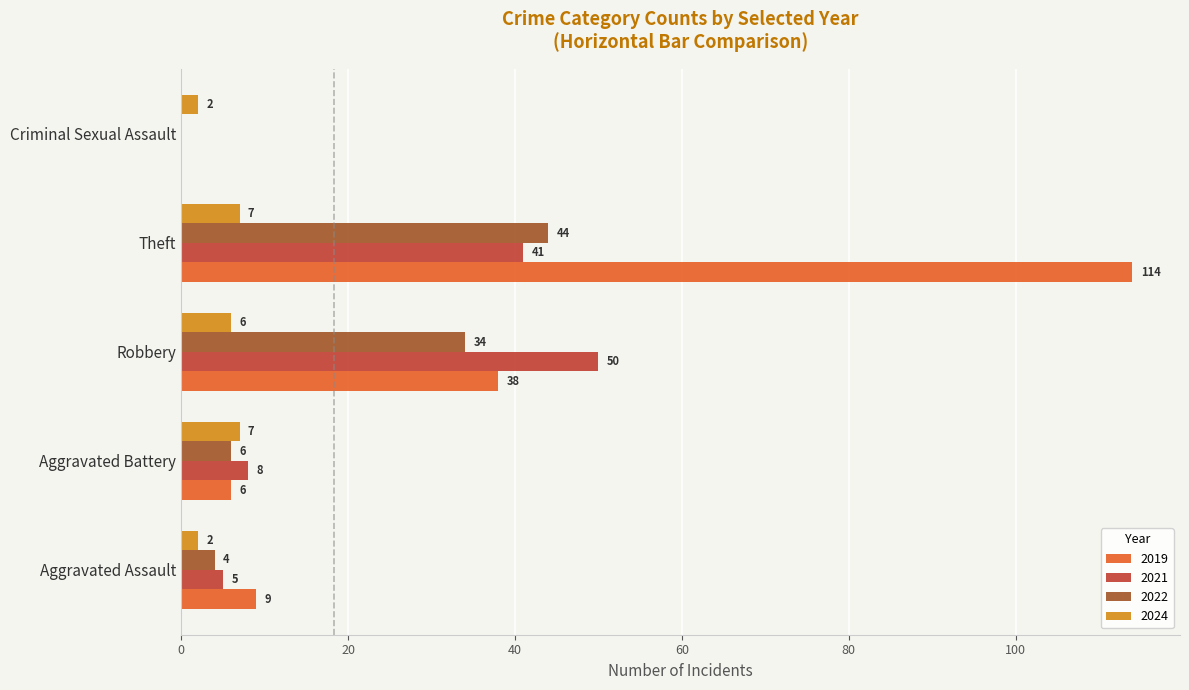

What is the sum of the 2021 values at Criminal Sexual Assault and Aggravated Assault?

5